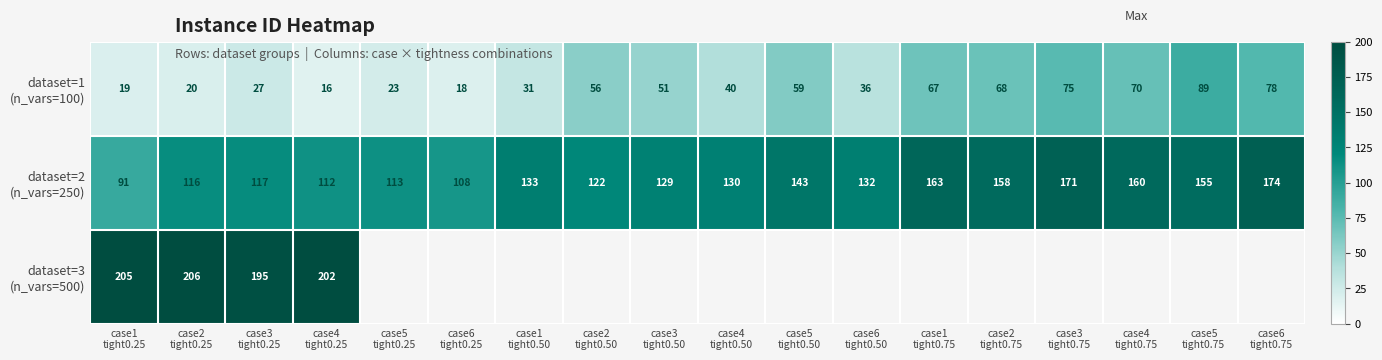

What is the average value of the dataset=1 (n_vars=100) series?

46.8